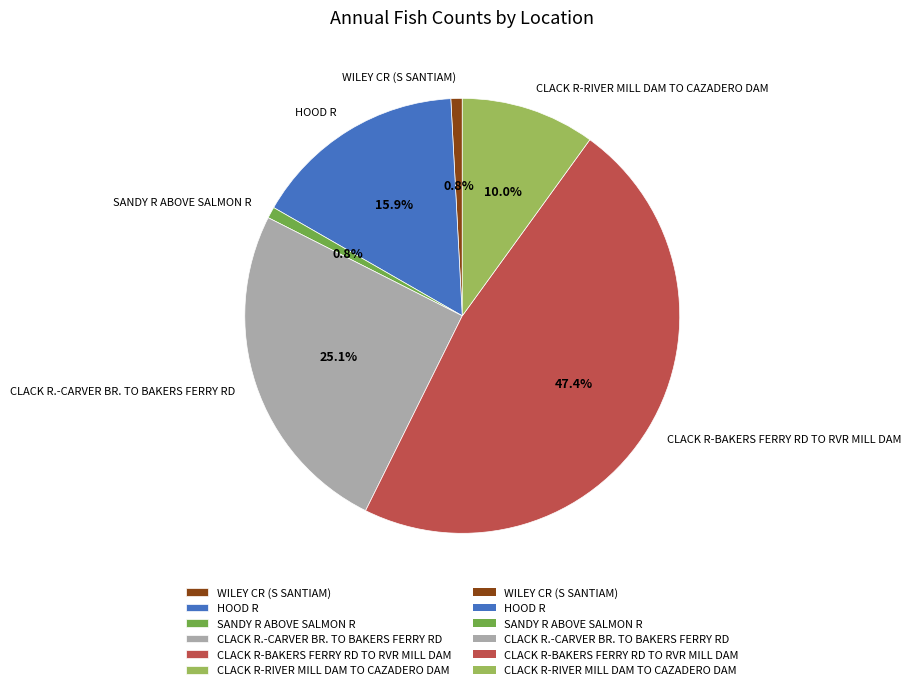

Is CLACK R-RIVER MILL DAM TO CAZADERO DAM the majority of the pie?

No